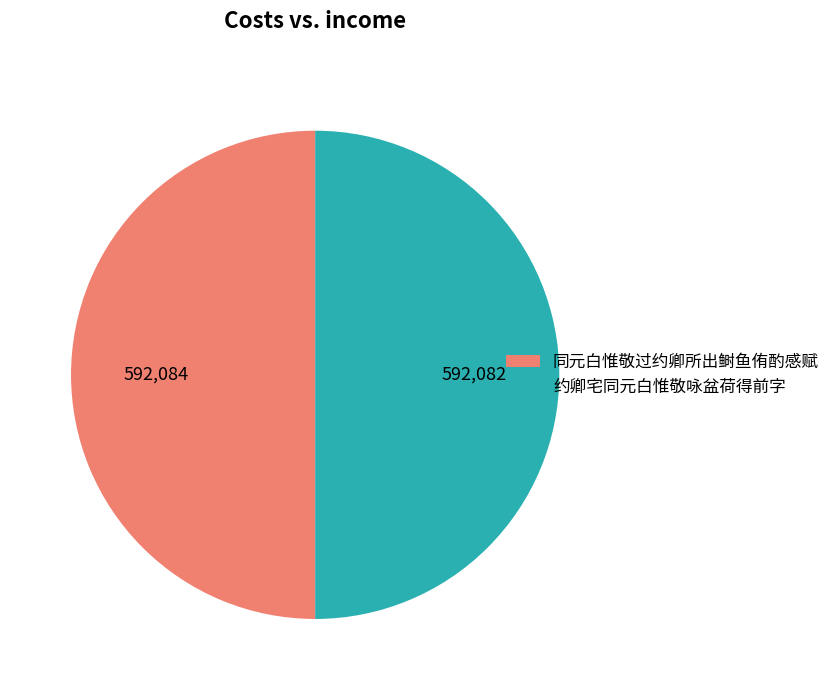

Approximately how many times larger is the value at 约卿宅同元白惟敬咏盆荷得前字 compared to 同元白惟敬过约卿所出鲥鱼侑酌感赋?

1.0